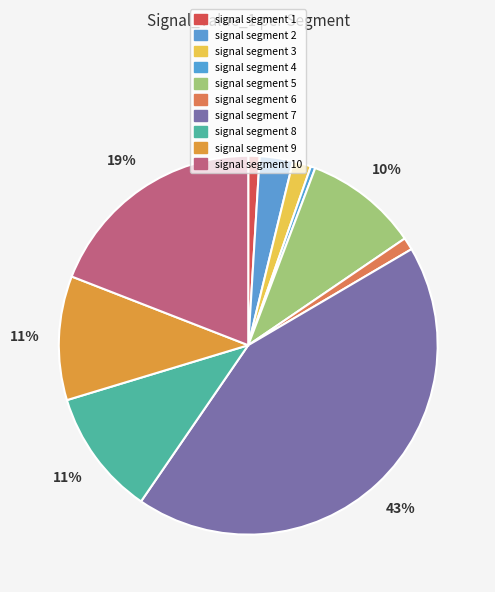

Is it true that signal segment 2 is 15% of the pie?

False